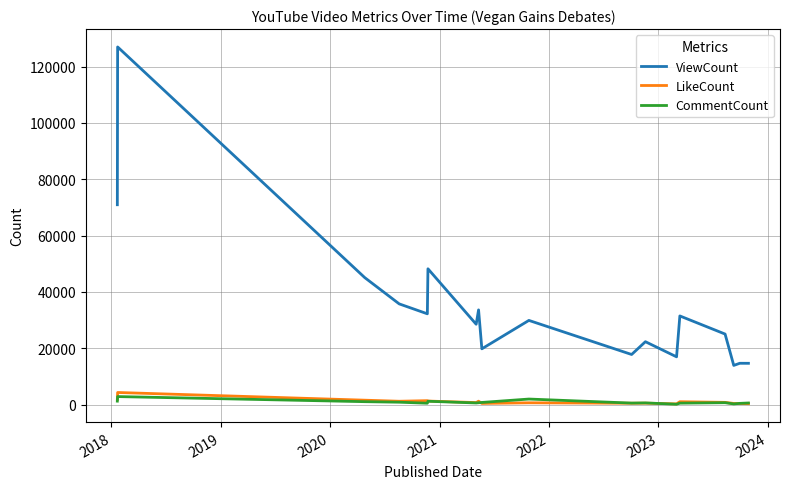

What is the highest value of the CommentCount series?

2831